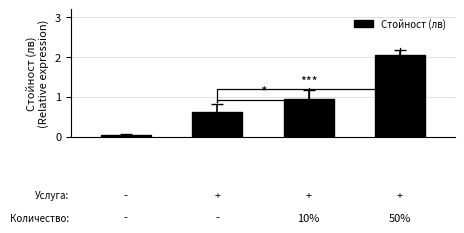

What is the difference between the maximum and second lowest values in the Стойност (лв) series?

1.4